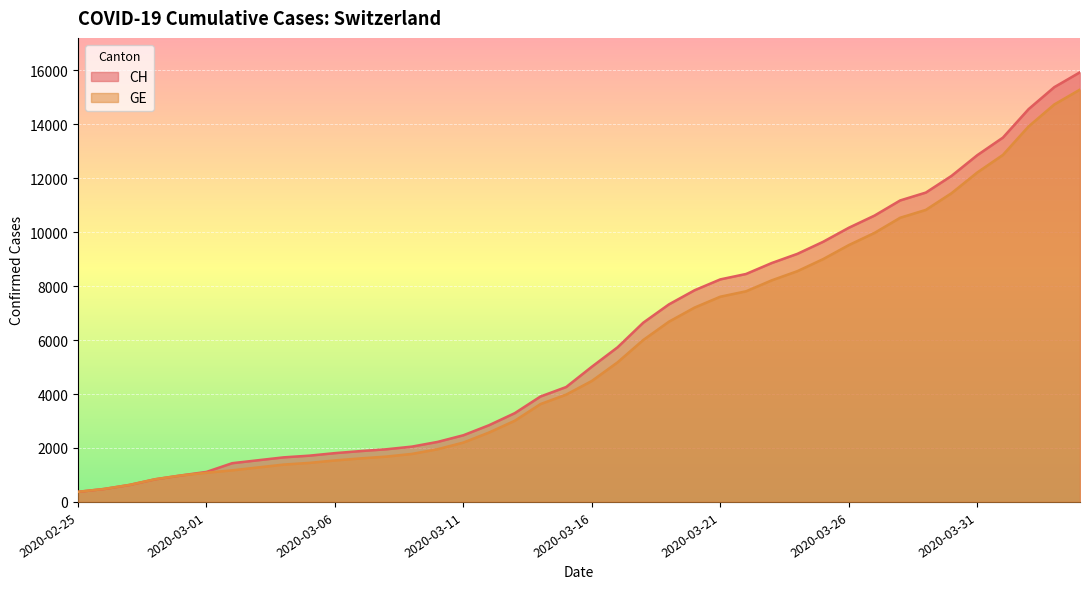

True or false: CH and GE intersect in this chart.

False